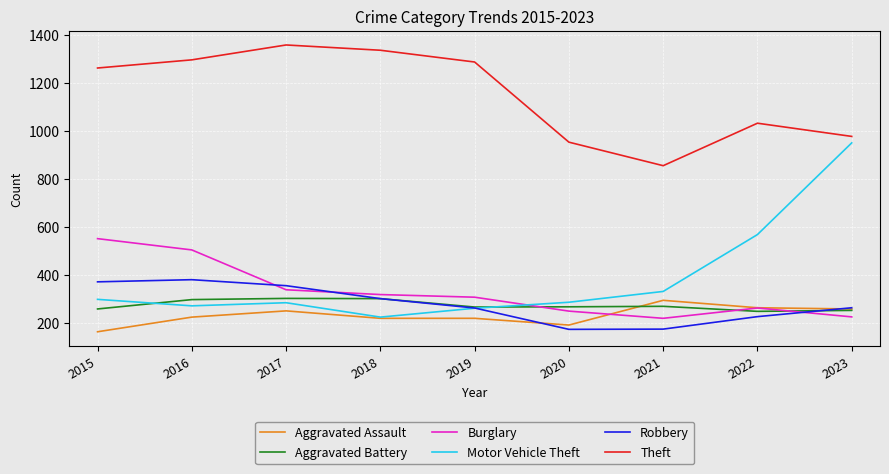

What is the smallest value displayed?

164